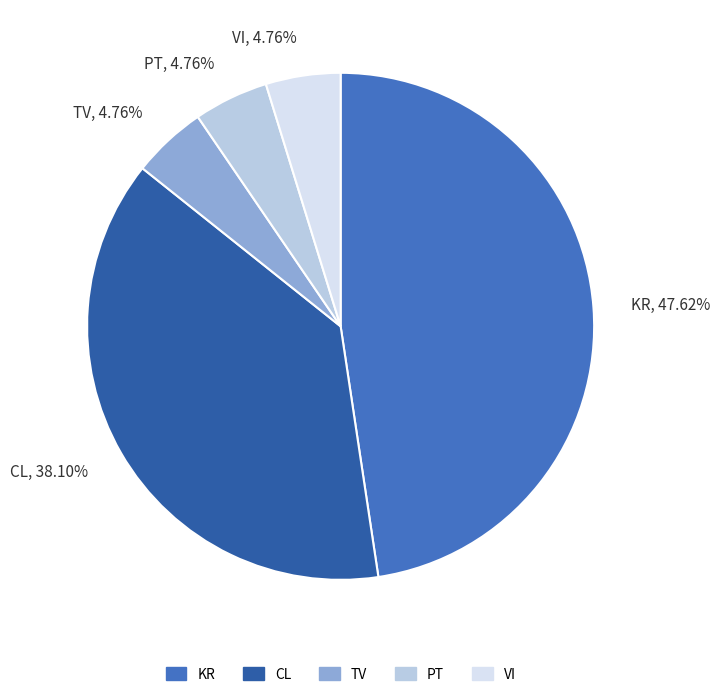

Which slice is the largest?

KR